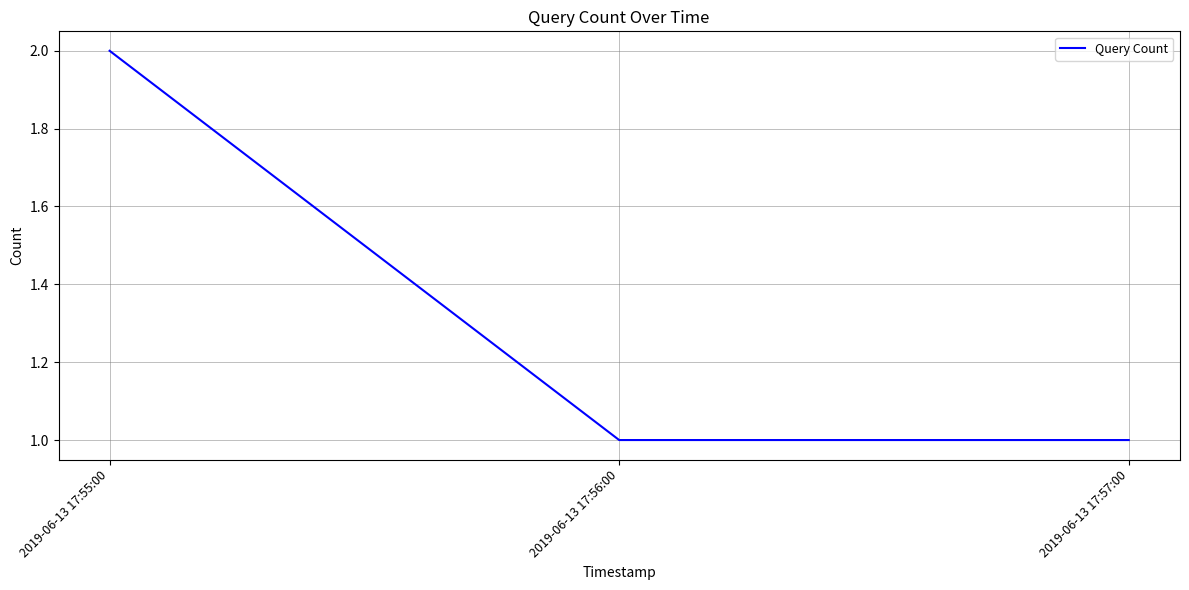

Approximately how many times larger is the value at 2019-06-13 17:56:00 compared to 2019-06-13 17:55:00?

0.5